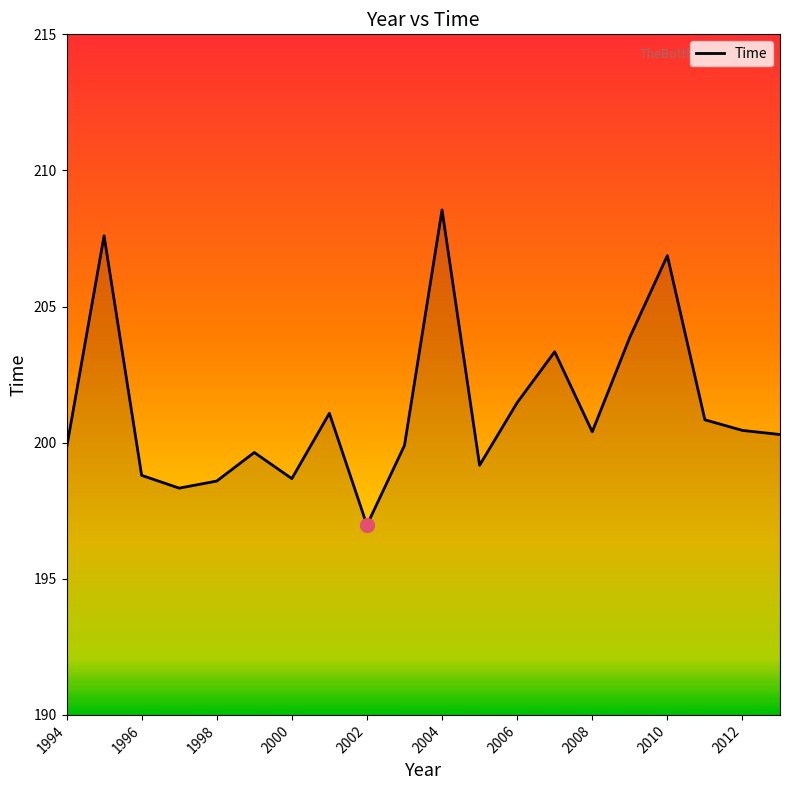

What is the minimum value shown in the chart?

197.0